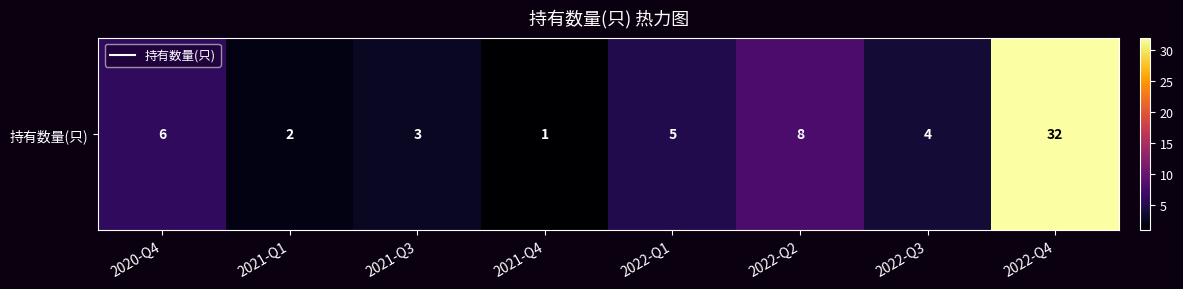

What is the greatest value displayed?

32